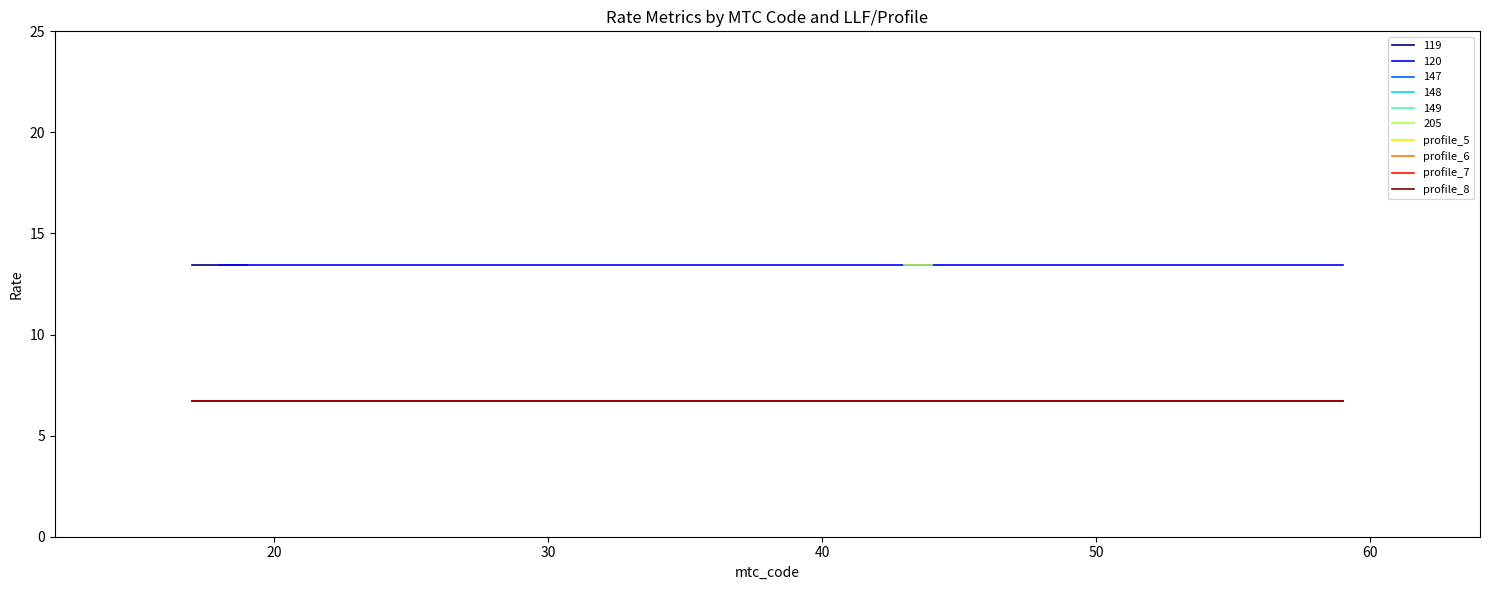

What is the label of the 2nd point from the left?

20